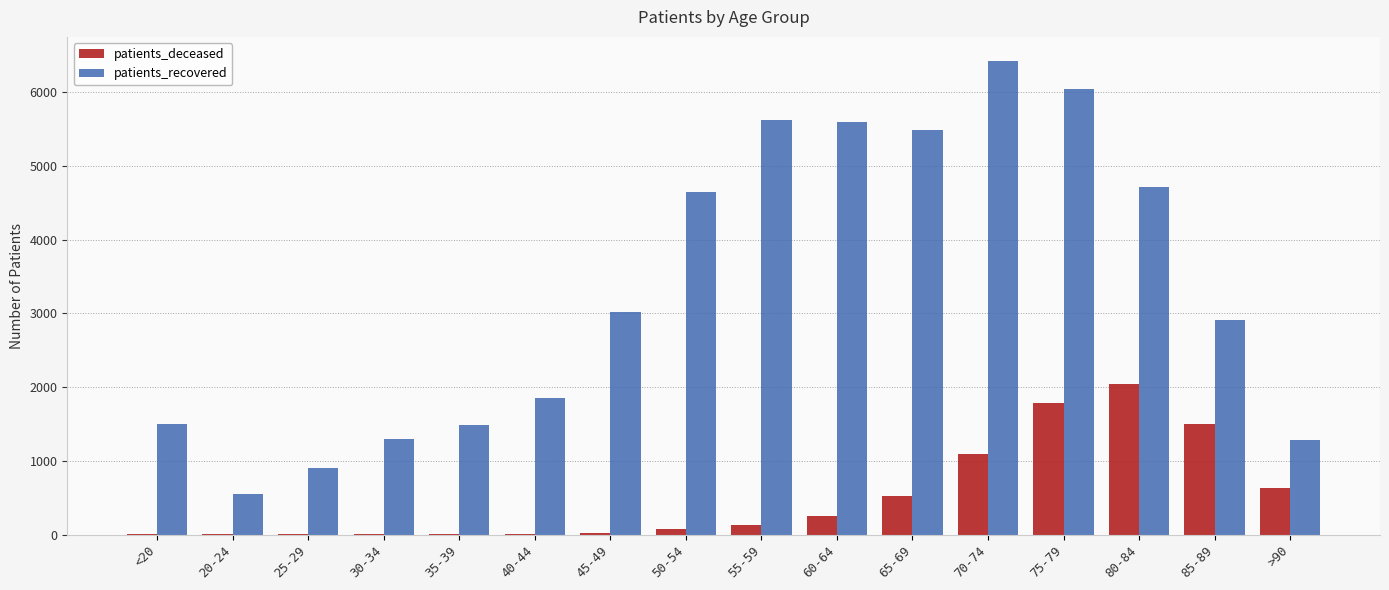

How many groups of bars are there?

16